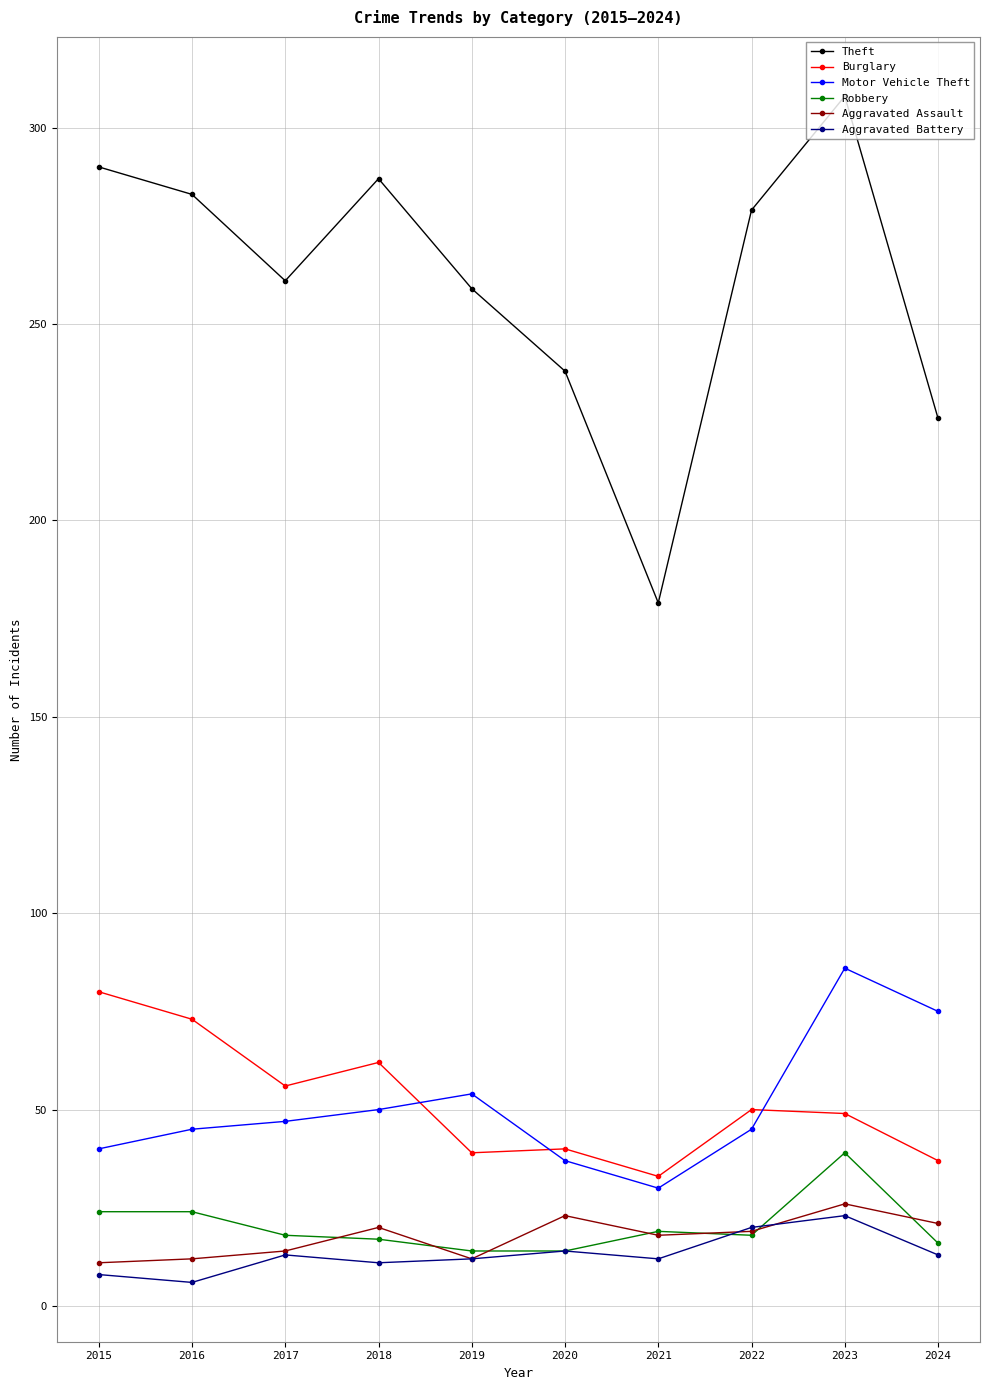

Is the value of Robbery at 2016 greater than the value of Aggravated Battery at 2019?

Yes